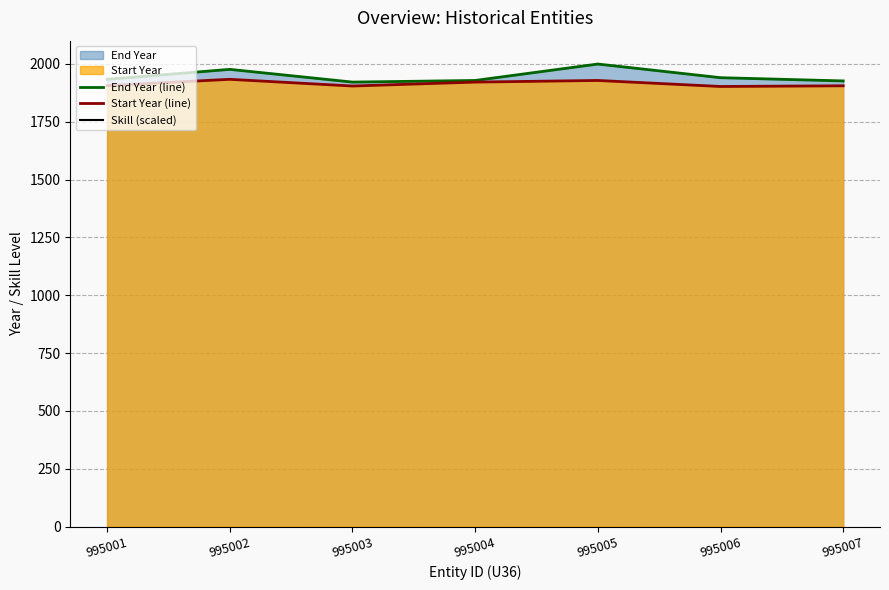

True or false: End Year (line) has a value of 1928 at 995004.

True